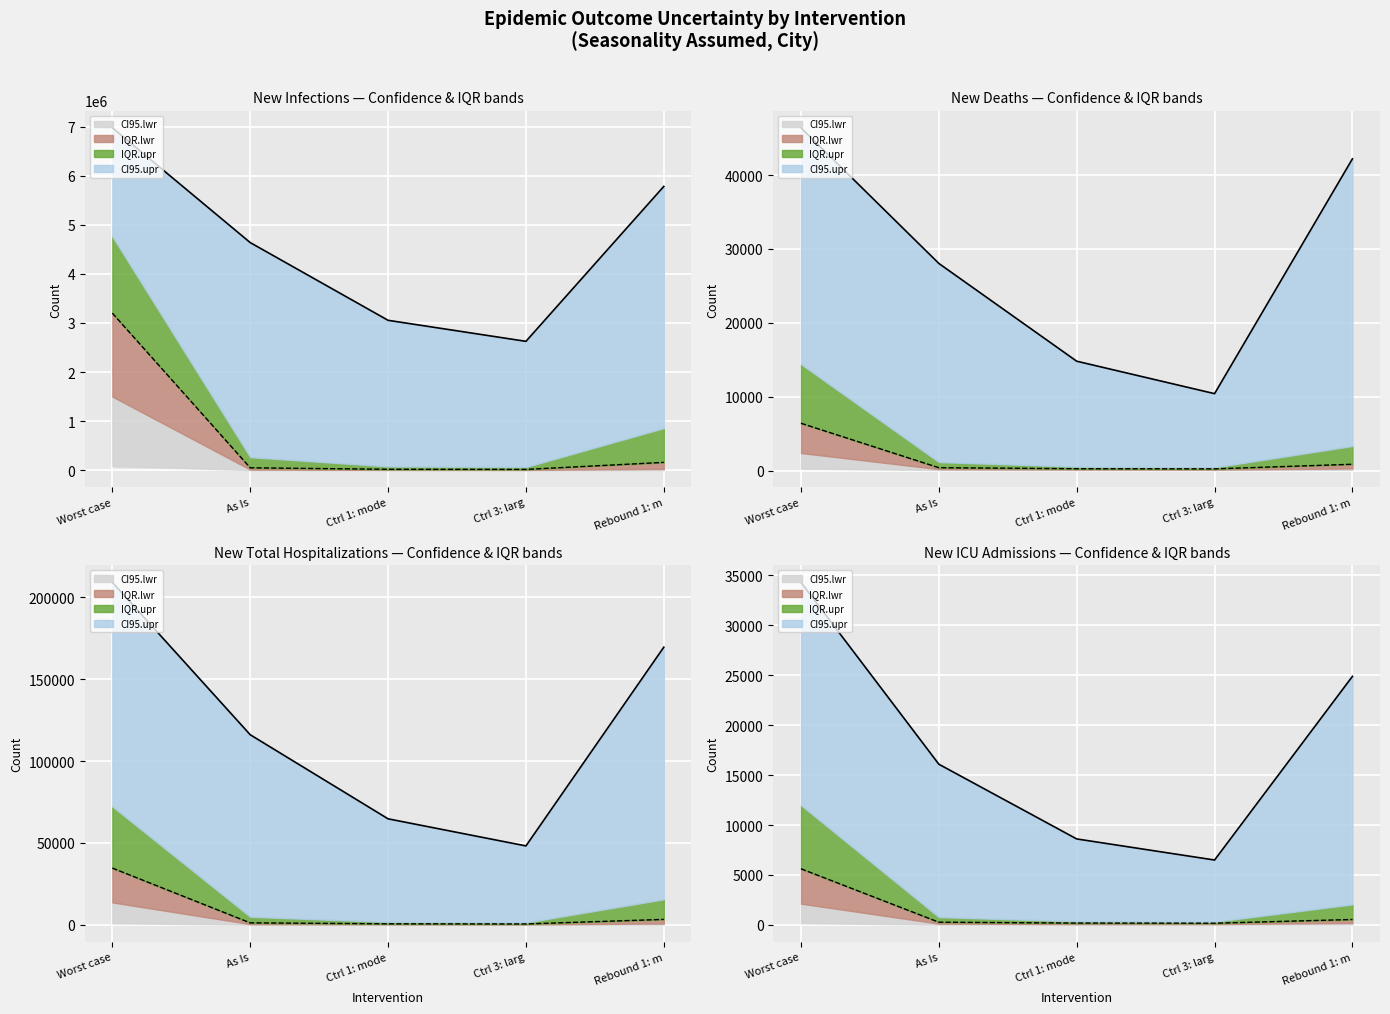

The value of IQR.lwr at Ctrl 3: larg is 164. True or false?

True